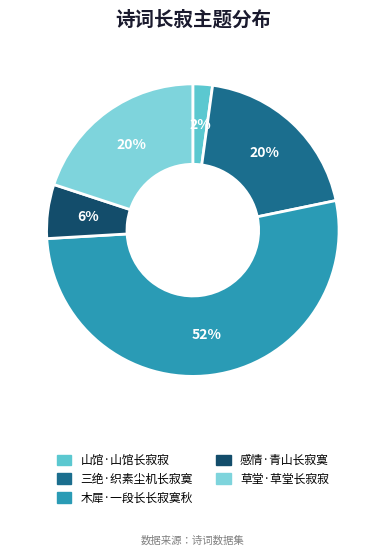

Is 山馆·山馆长寂寂 the majority of the pie?

No